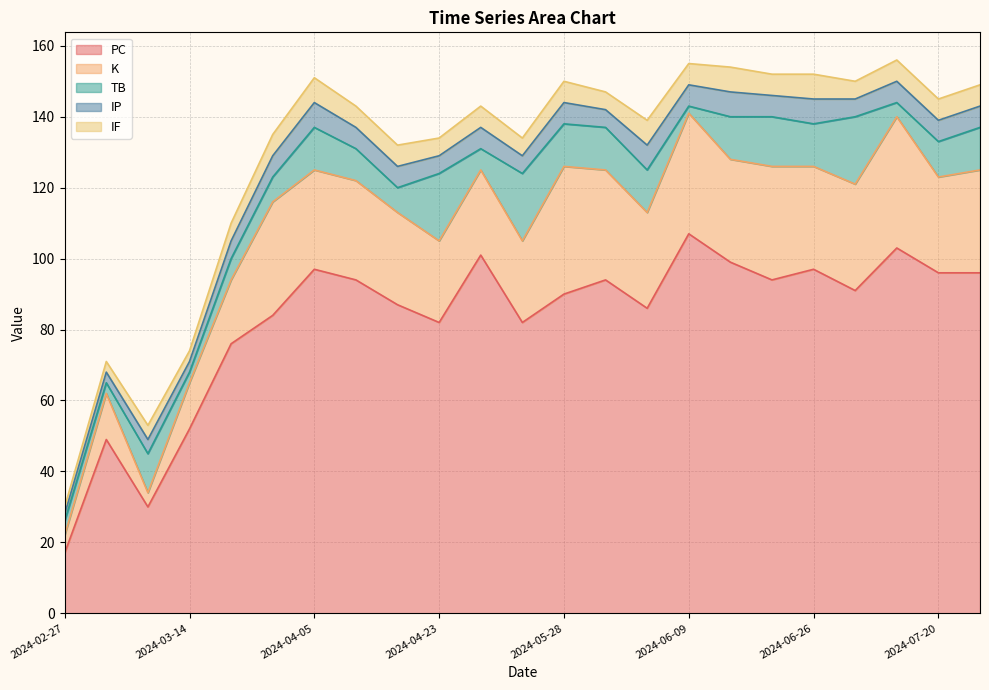

Rank the series by their maximum value, from lowest to highest.

IP, IF, TB, K, PC